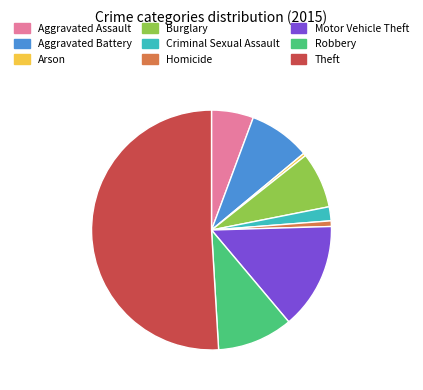

Which has a higher value, Aggravated Battery or Arson?

Aggravated Battery